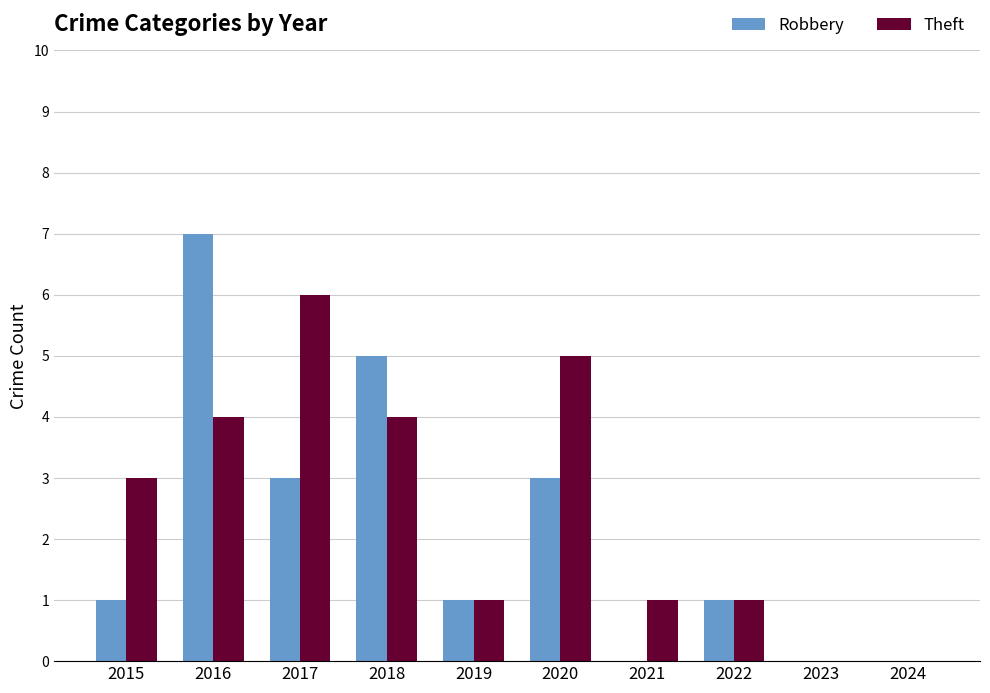

How many data points does each series have?

10